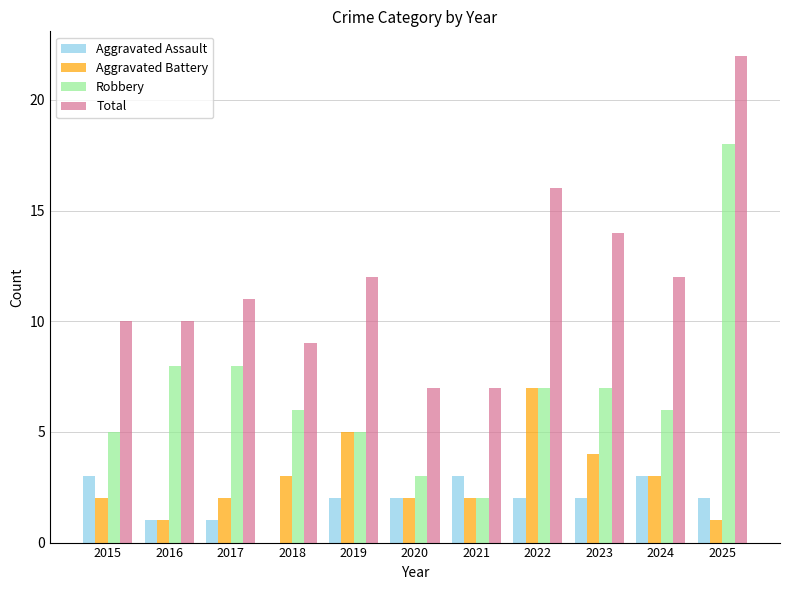

Are the bars horizontal?

No